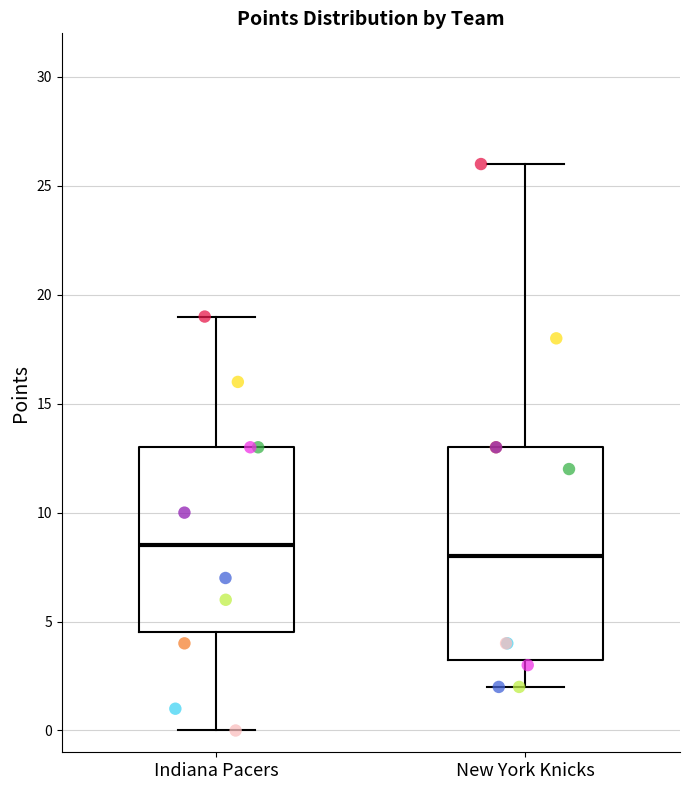

Which box's median line is the highest?

Indiana Pacers